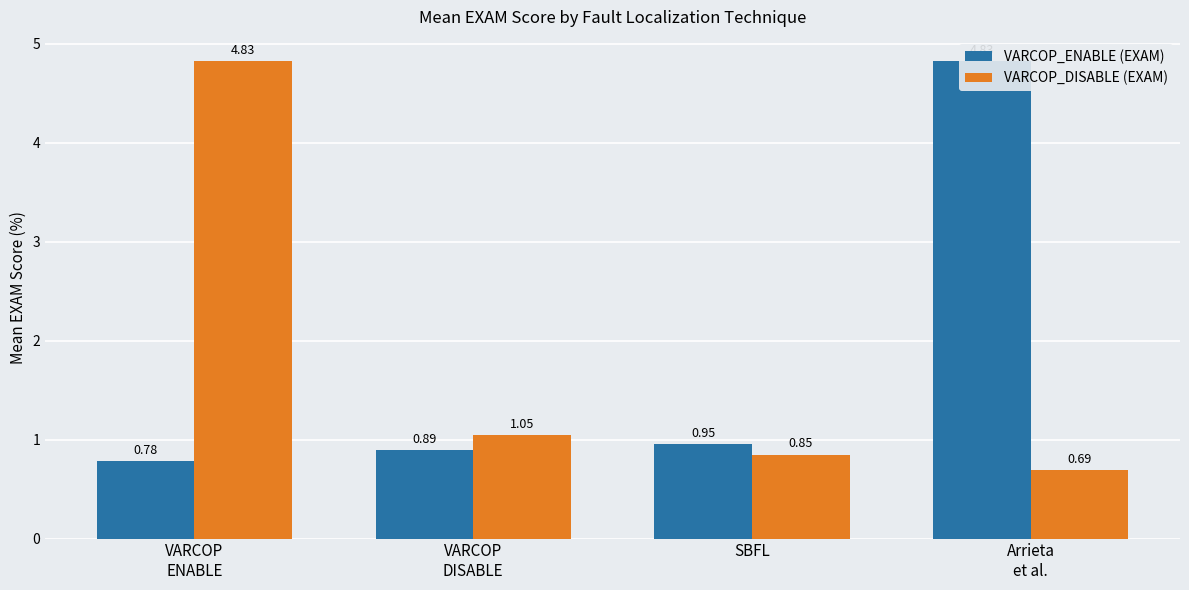

List the series in order of their peak value, lowest first.

VARCOP_ENABLE (EXAM), VARCOP_DISABLE (EXAM)